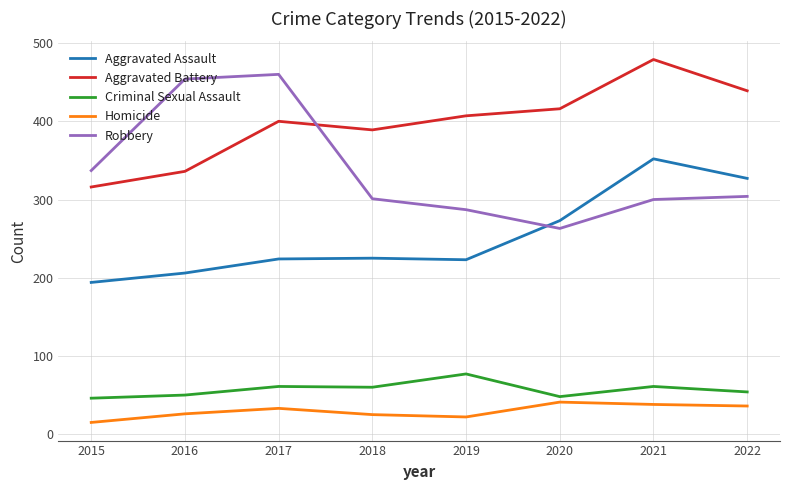

What is the average value of the Criminal Sexual Assault series?

57